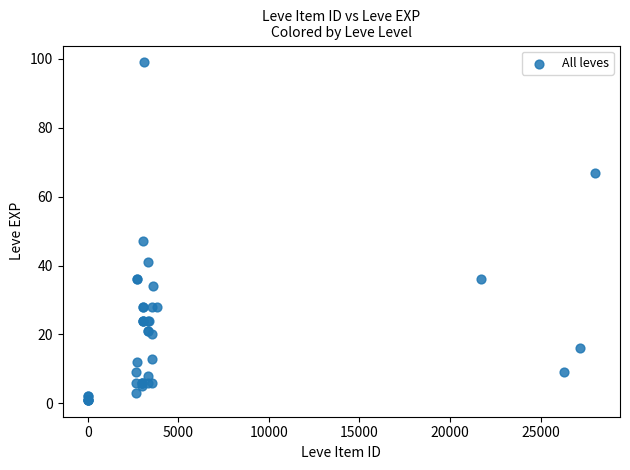

What Y value in the scatter plot is closest to 50?

47